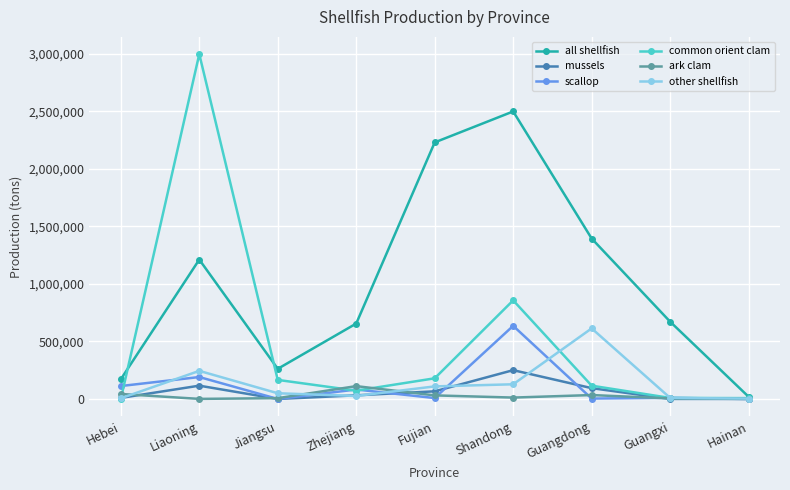

What is the sum of all all shellfish values?

9112435